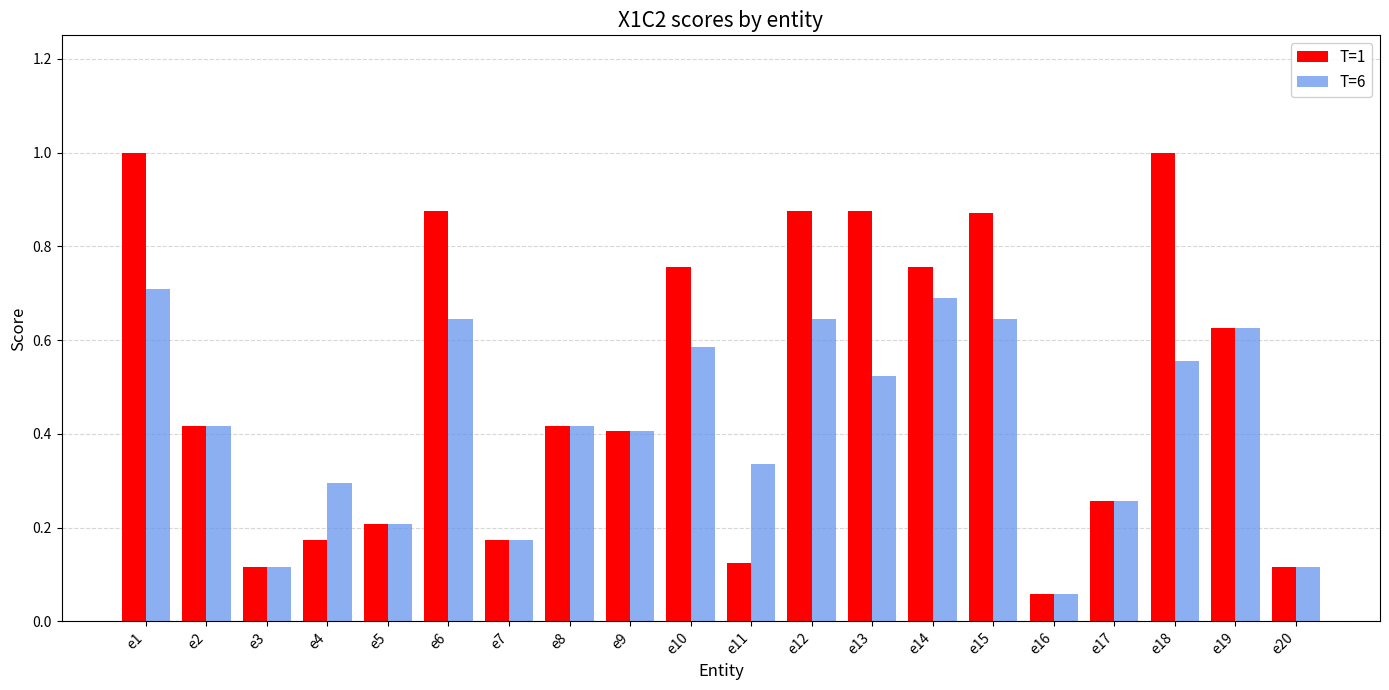

Which label corresponds to the smallest value in the chart?

e16